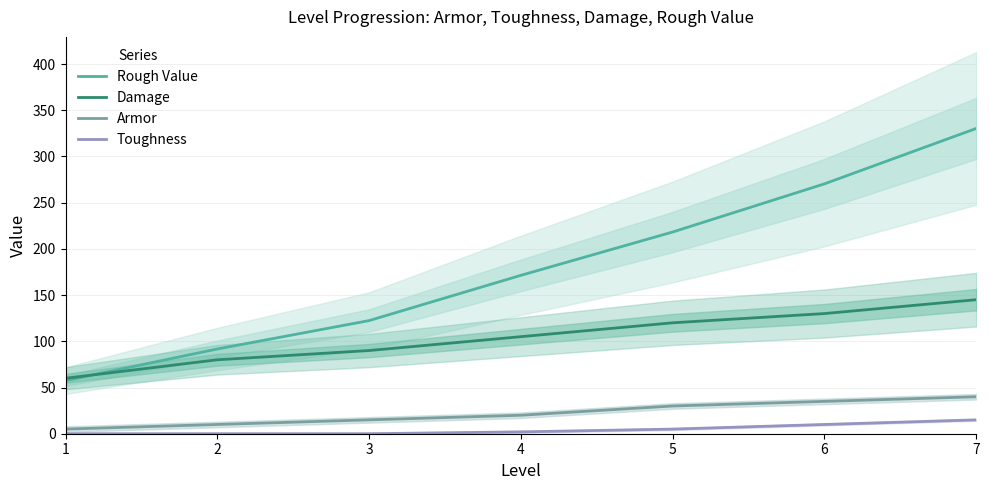

What is the total value across all series at 6?

445.3